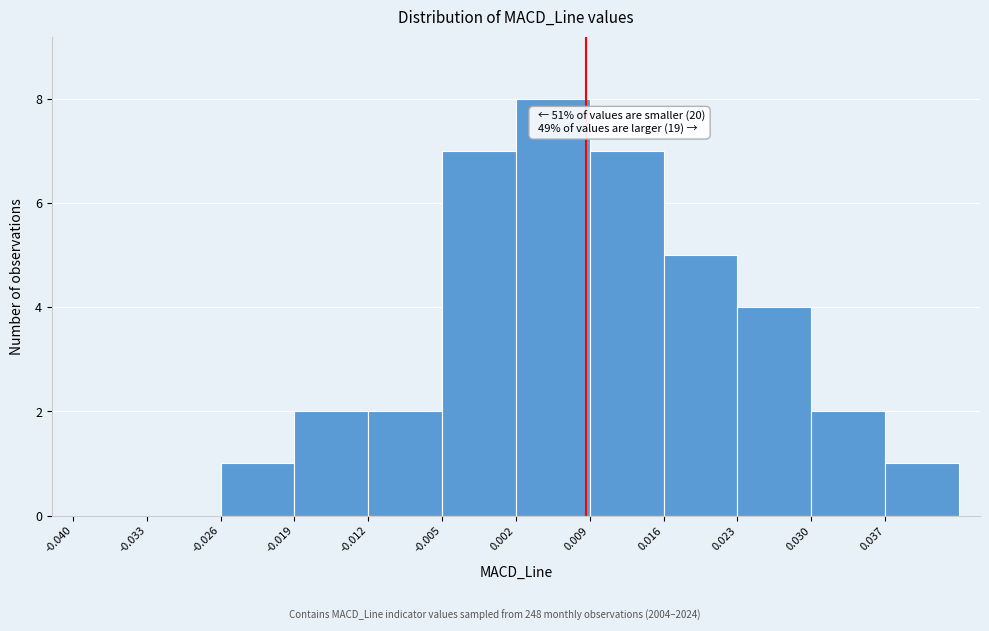

Which range on the x-axis has the tallest bar?

0.002 to 0.009